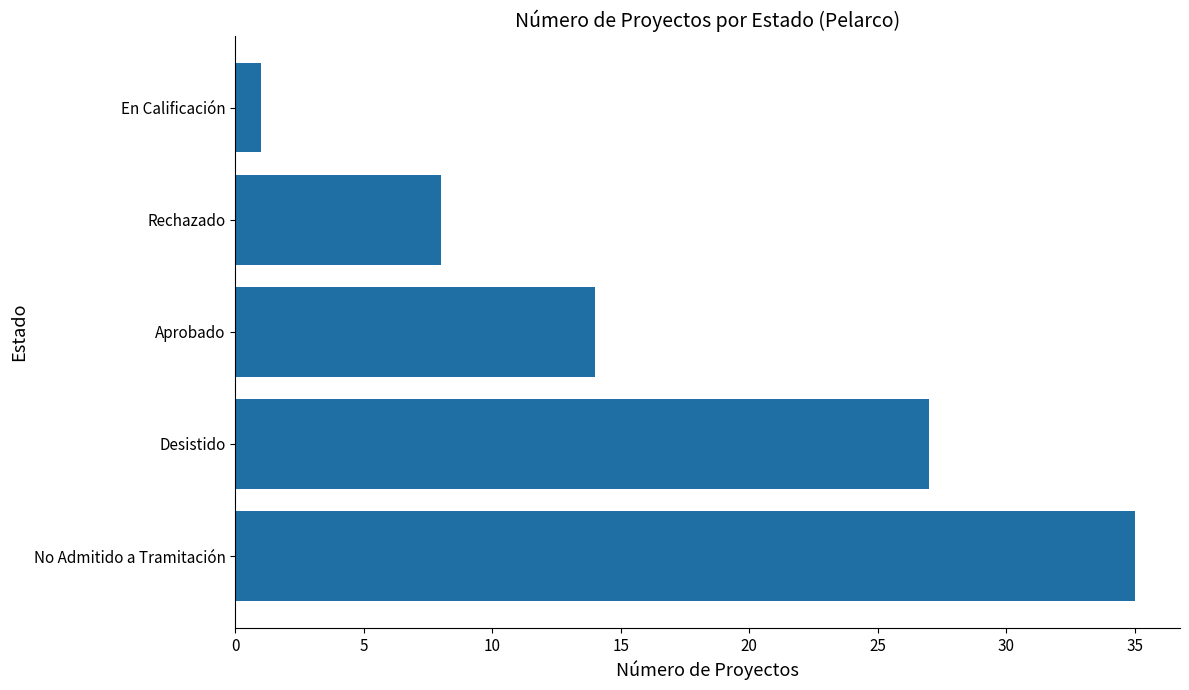

What is the greatest value displayed?

35